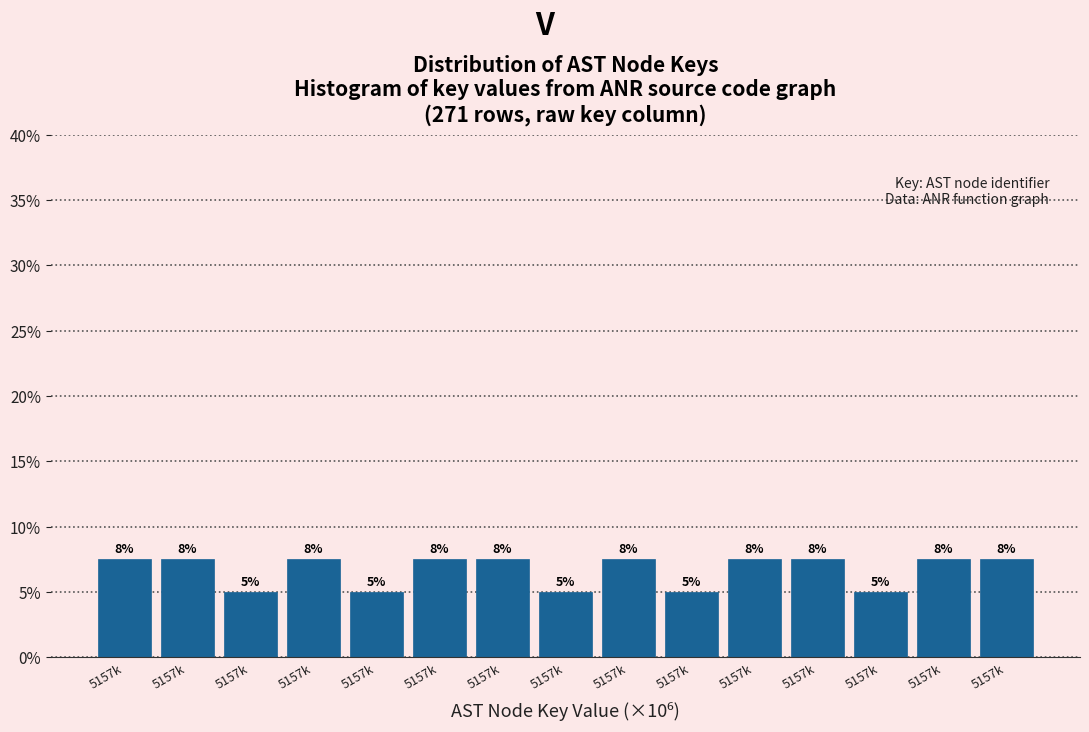

Does the chart contain any negative values?

No